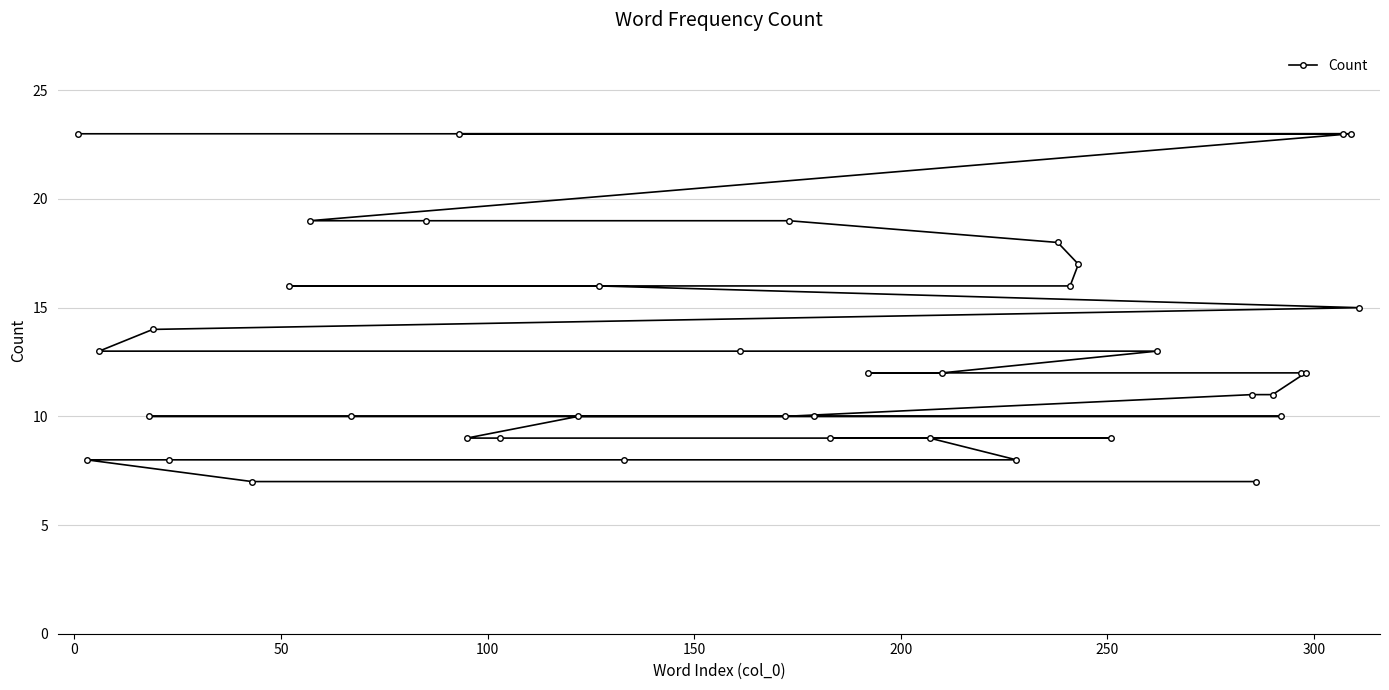

Reading left to right, list all the values displayed in this chart.

23	8	13	10	14	8	7	16	19	10	19	23	9	9	10	16	8	13	10	19	10	9	12	9	12	8	18	16	17	9	13	11	7	11	10	12	12	23	23	15